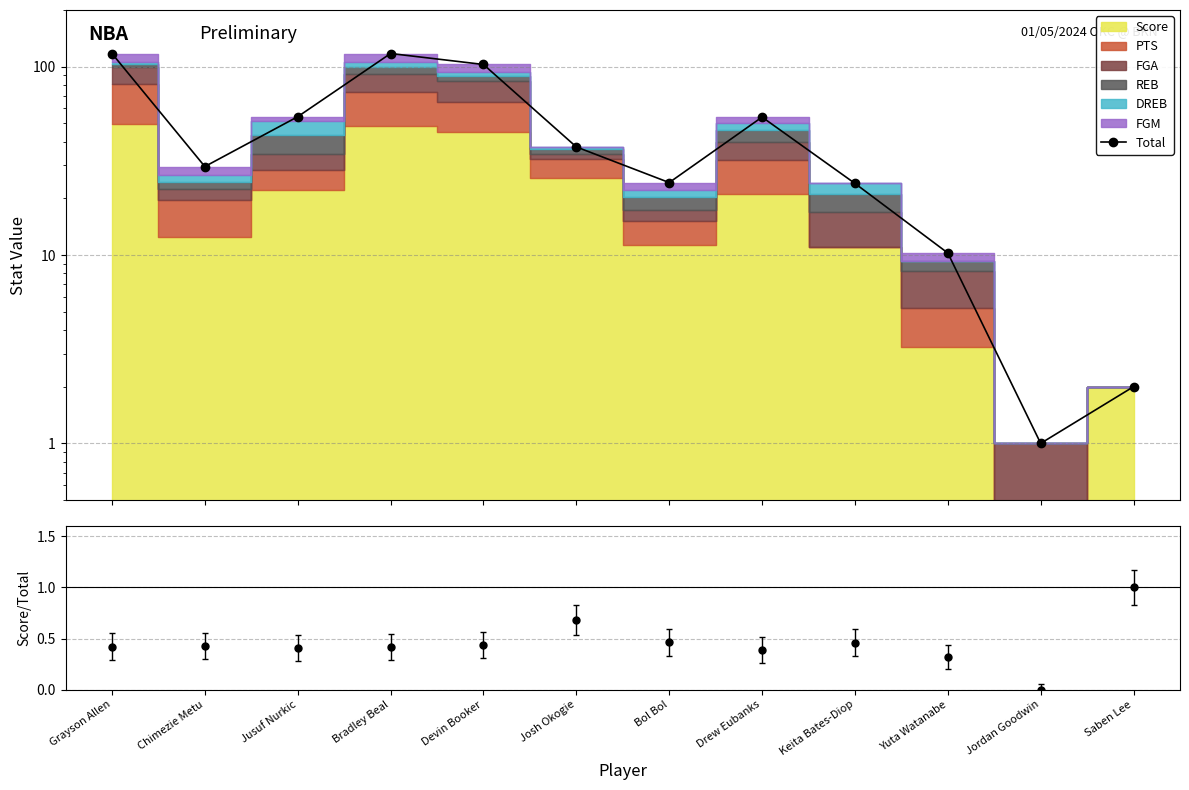

At how many categories does at least one series exceed 18?

9